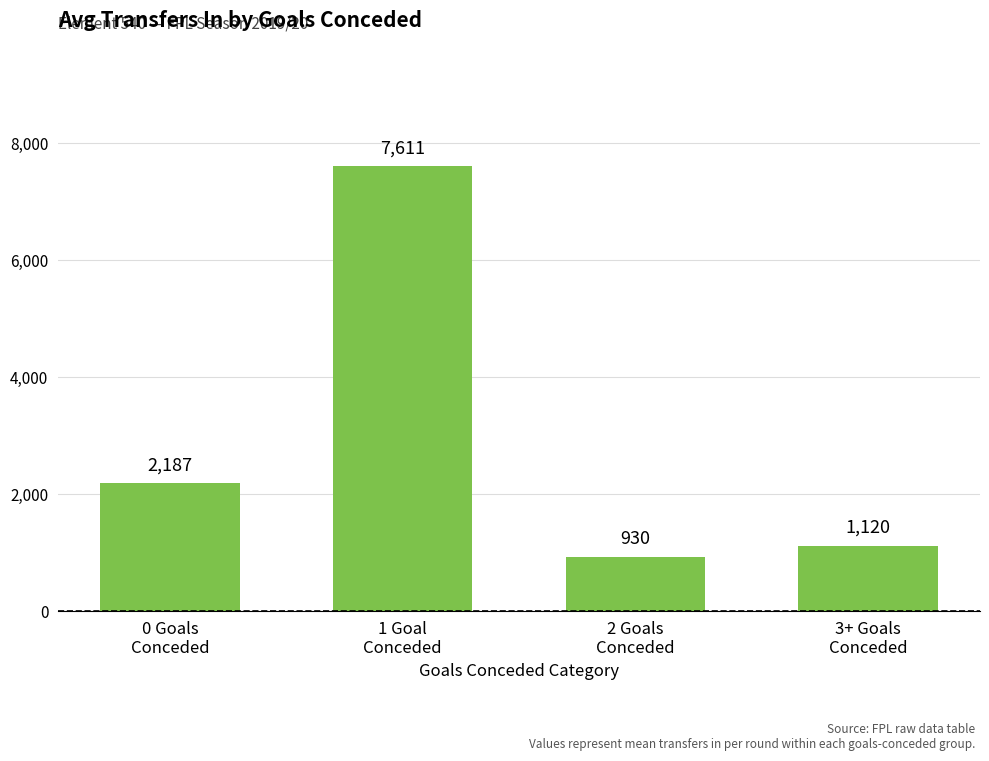

At which category does the chart reach its peak across all series?

1 Goal
Conceded